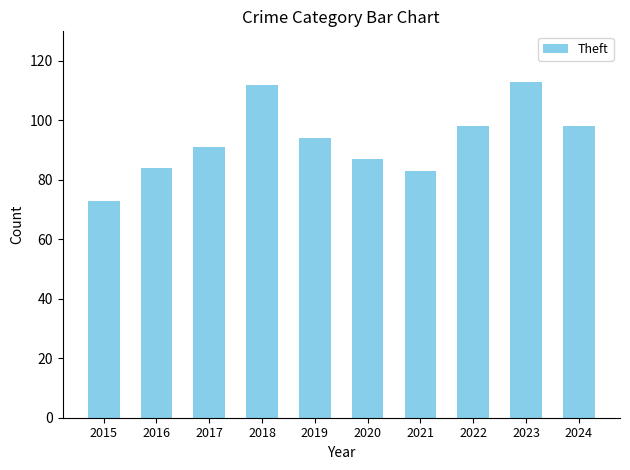

What is the difference between the second highest and minimum values?

39